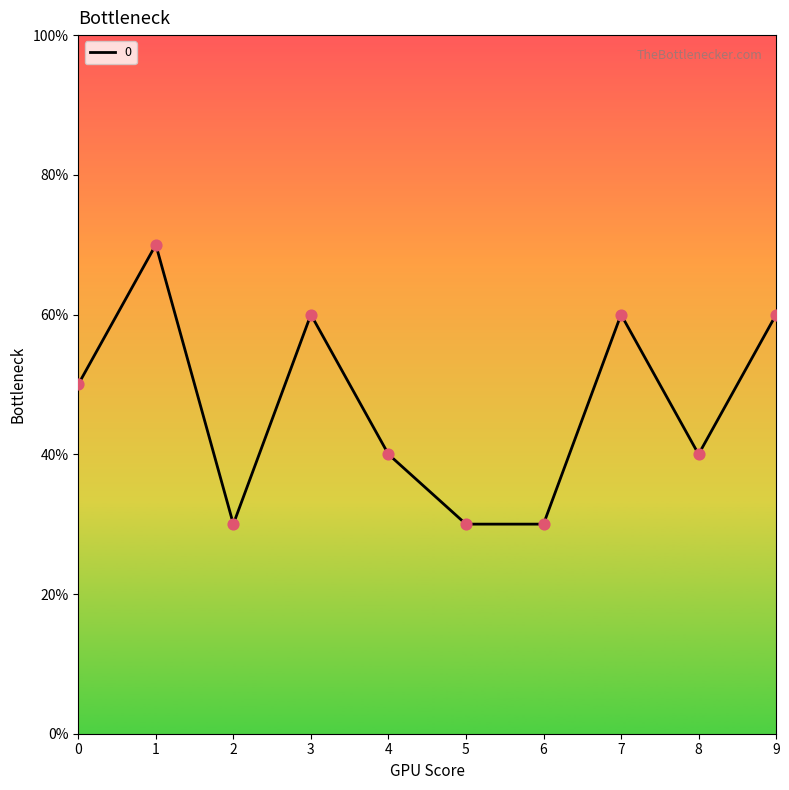

Between 9 and 0, which is larger?

9